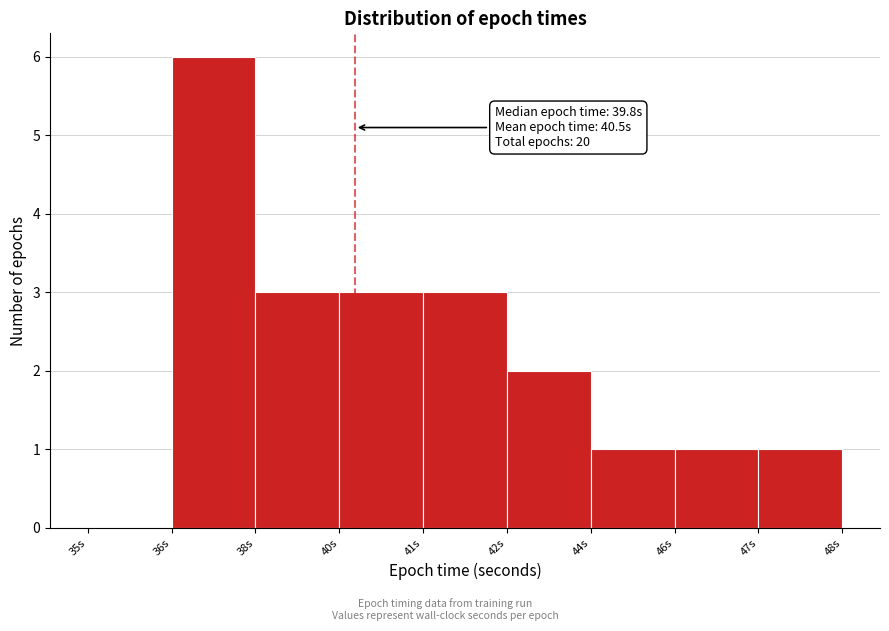

Reading right to left, transcribe all the data shown in this chart.

47s=1	46s=1	44s=1	42s=2	41s=3	40s=3	38s=3	36s=6	35s=0